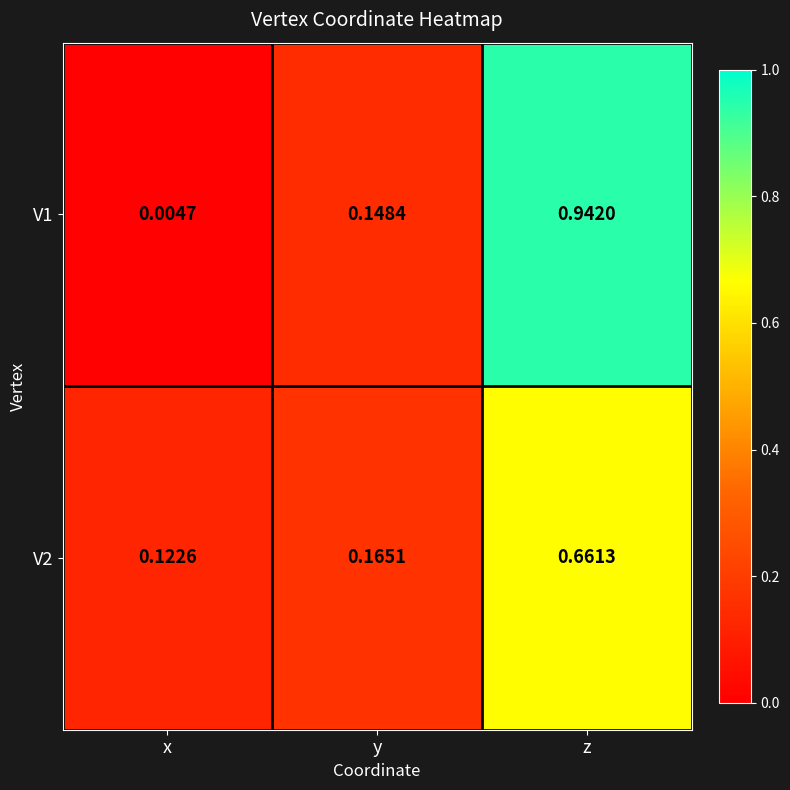

List the labels in order of V2 value, smallest first.

x, y, z